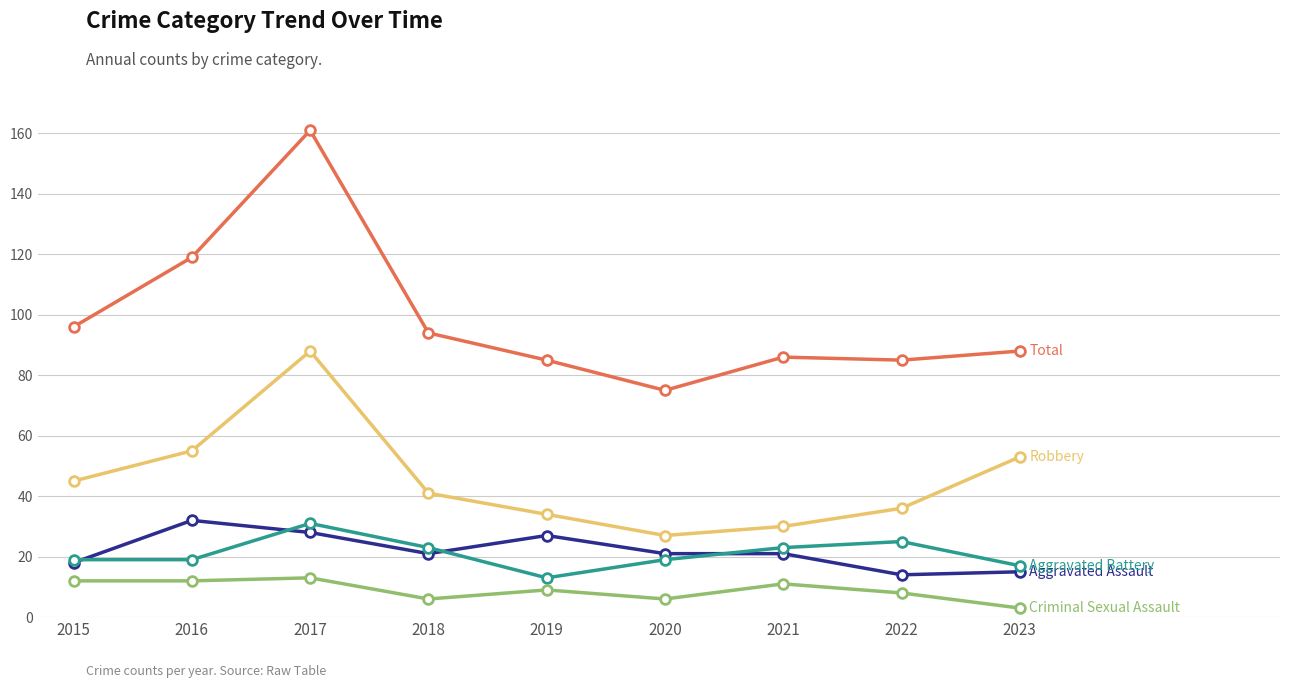

Which category has the highest value across all series?

2017